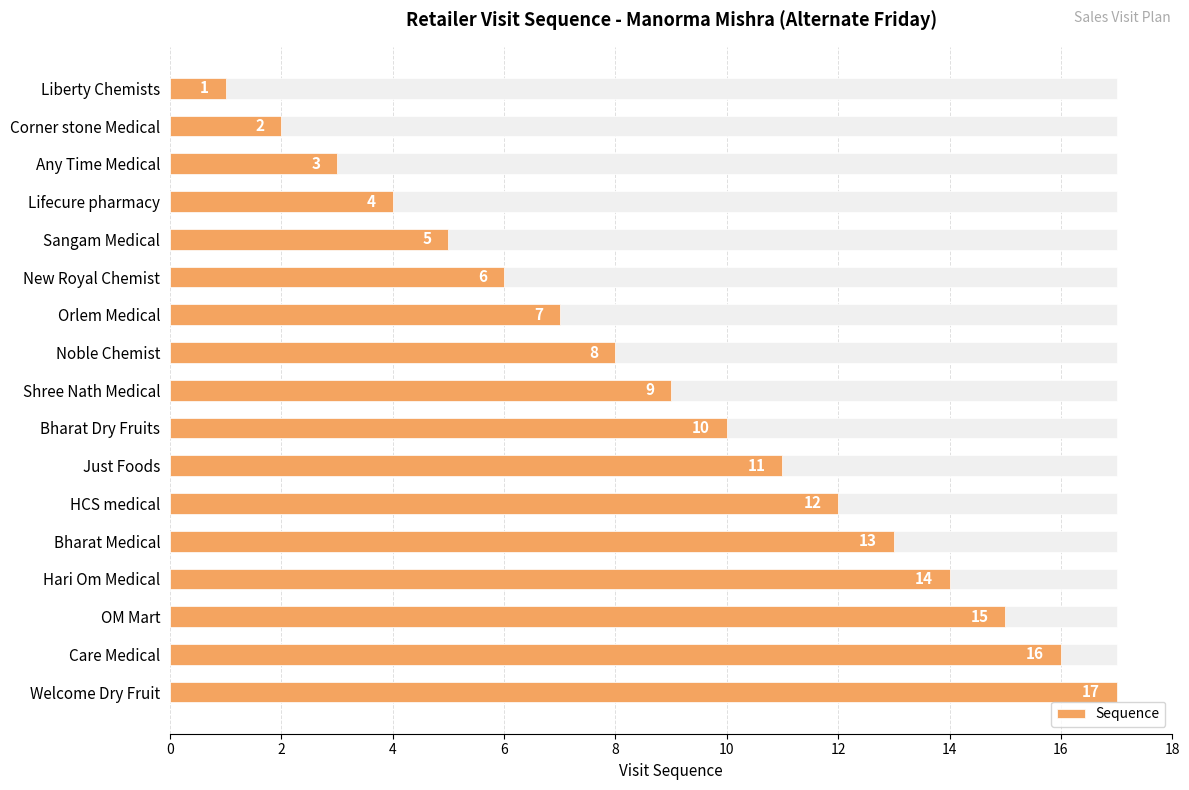

Count the number of categories in the chart.

17